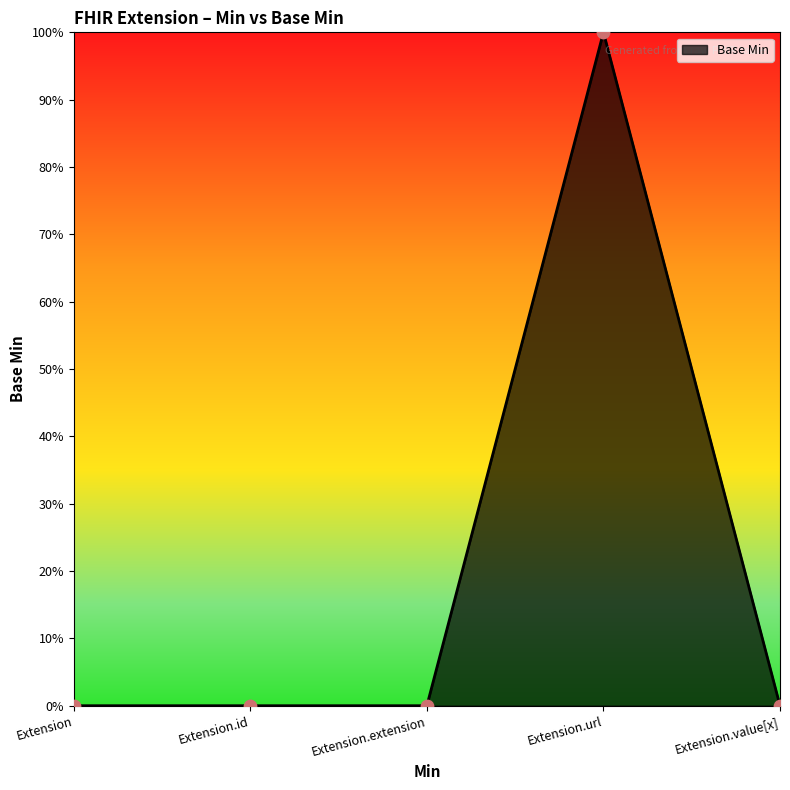

Between Extension.id and Extension.extension, which is larger?

Extension.id